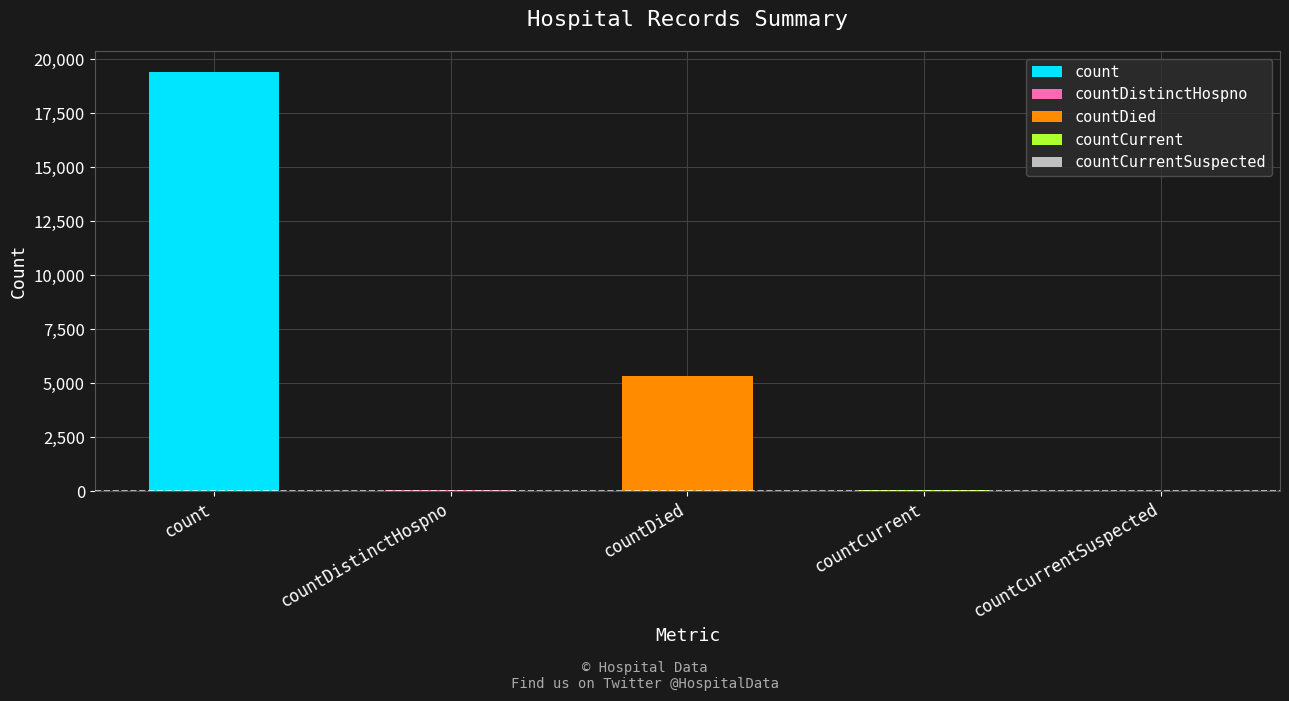

Rank the categories by value from lowest to highest.

countCurrentSuspected, countDistinctHospno, countCurrent, countDied, count